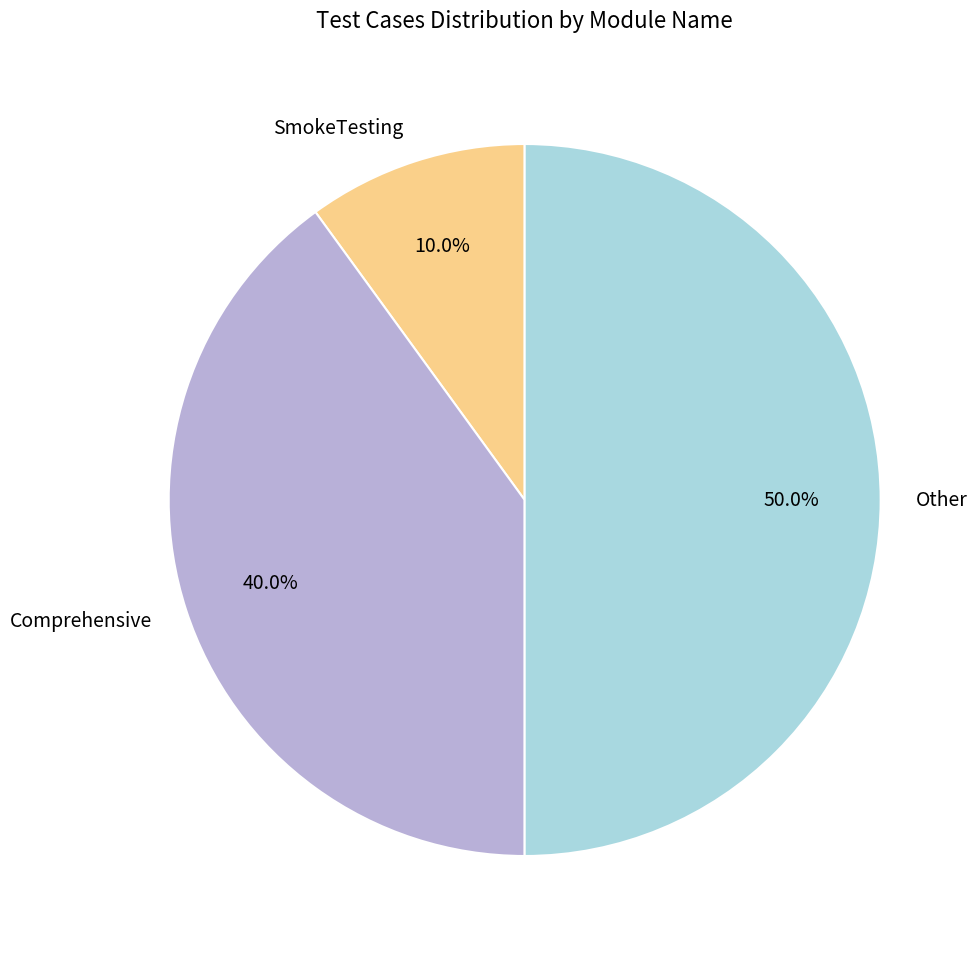

To the nearest percent, what is the average slice percentage?

33%